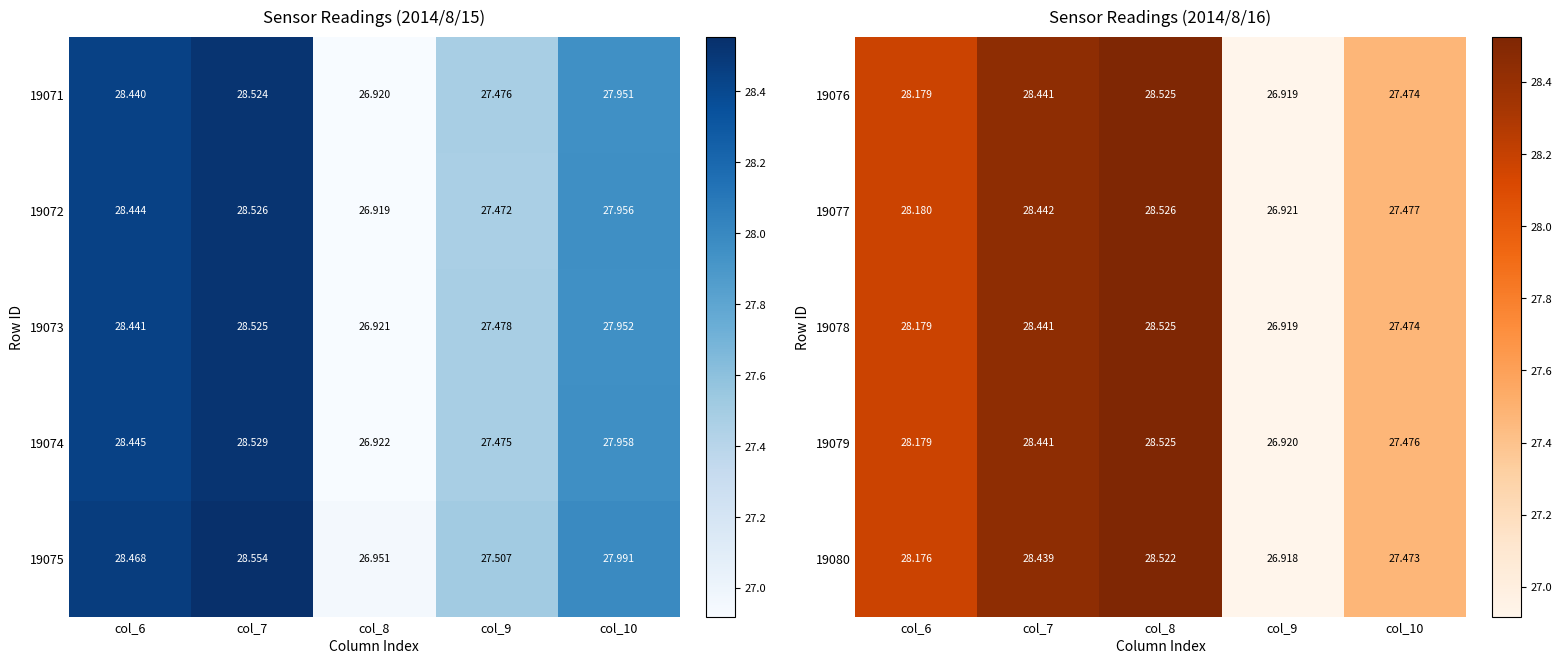

At which label does 19077 reach its minimum?

col_9